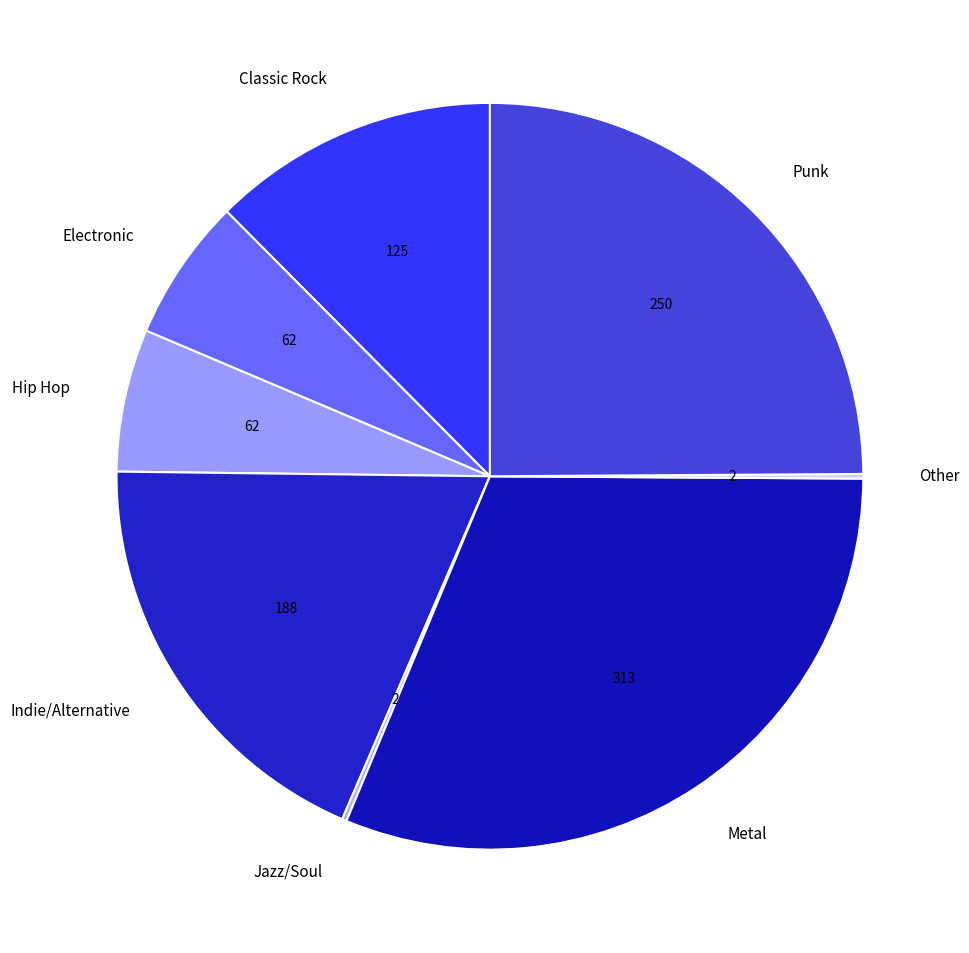

Is there a majority slice in this chart?

No